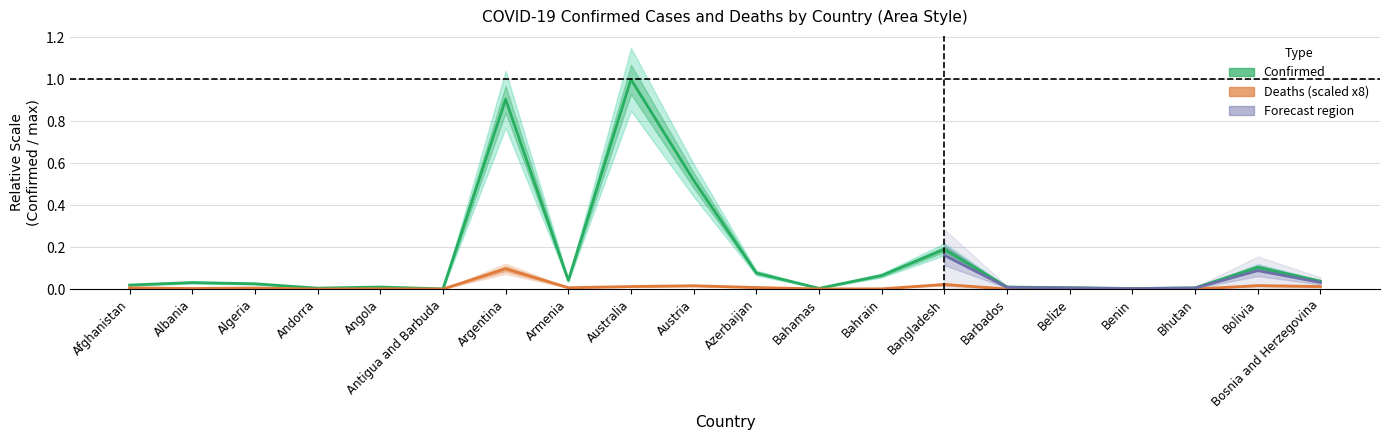

What position from the right is Bolivia?

2